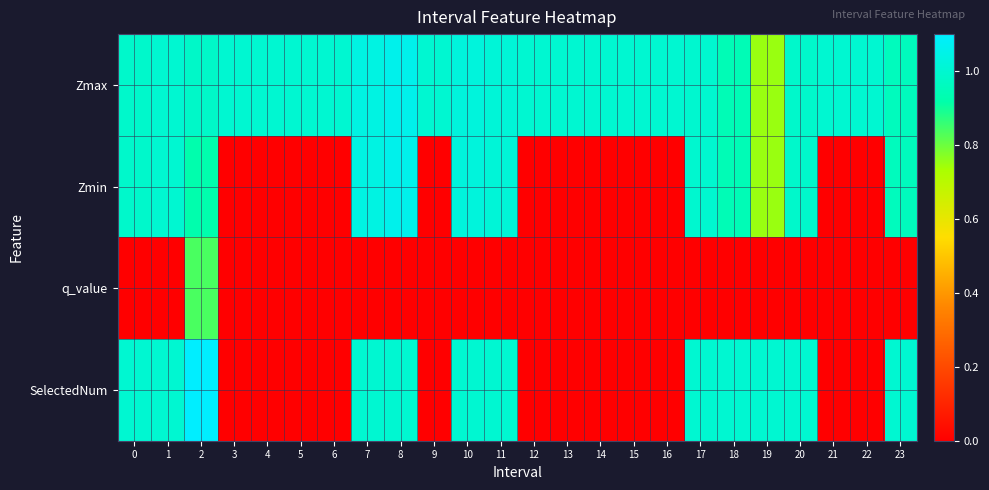

What is the difference between the highest and lowest values at 8?

1.1